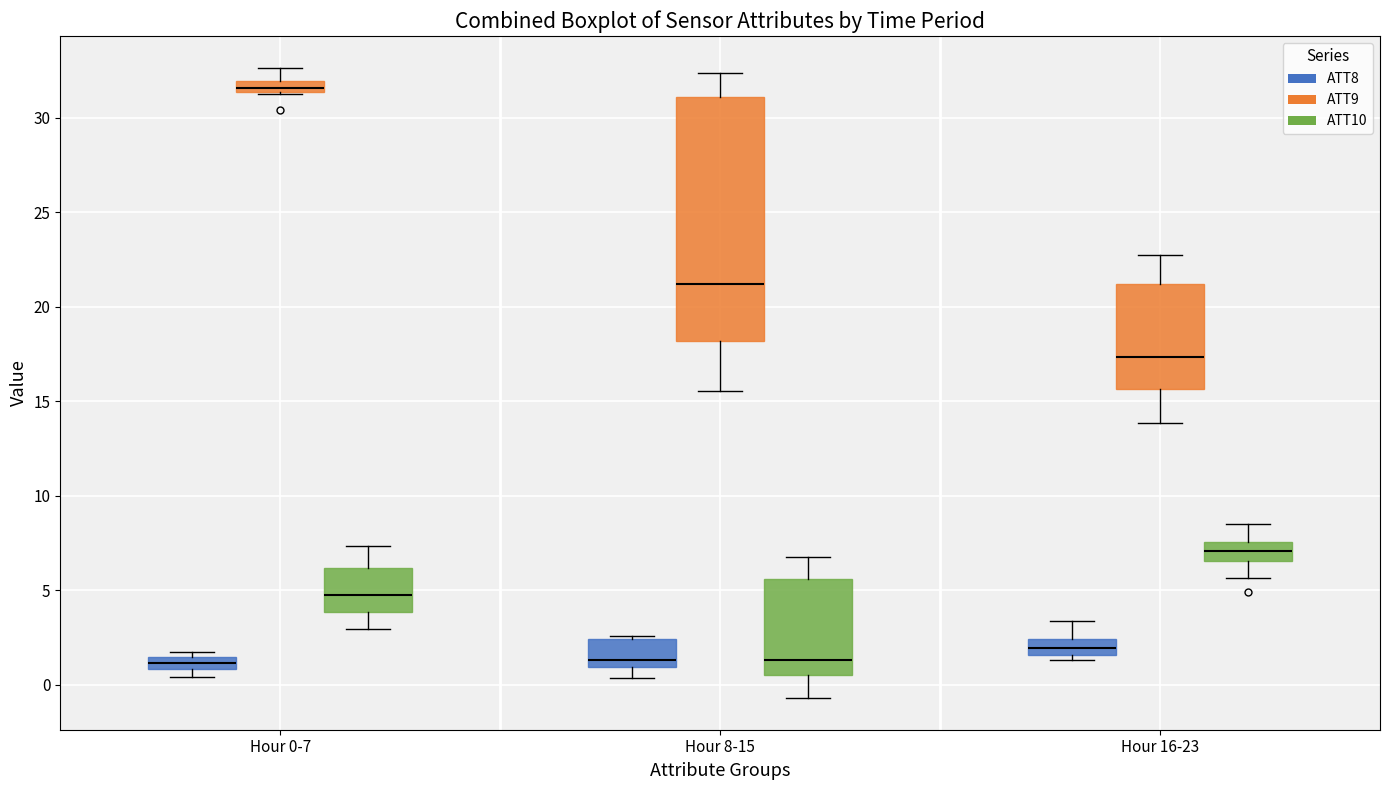

Where does the upper whisker of the box for Hour 8-15 (ATT10) end on the y-axis? The values are not printed on the chart, so give them approximately, as read against the axis.

6.5